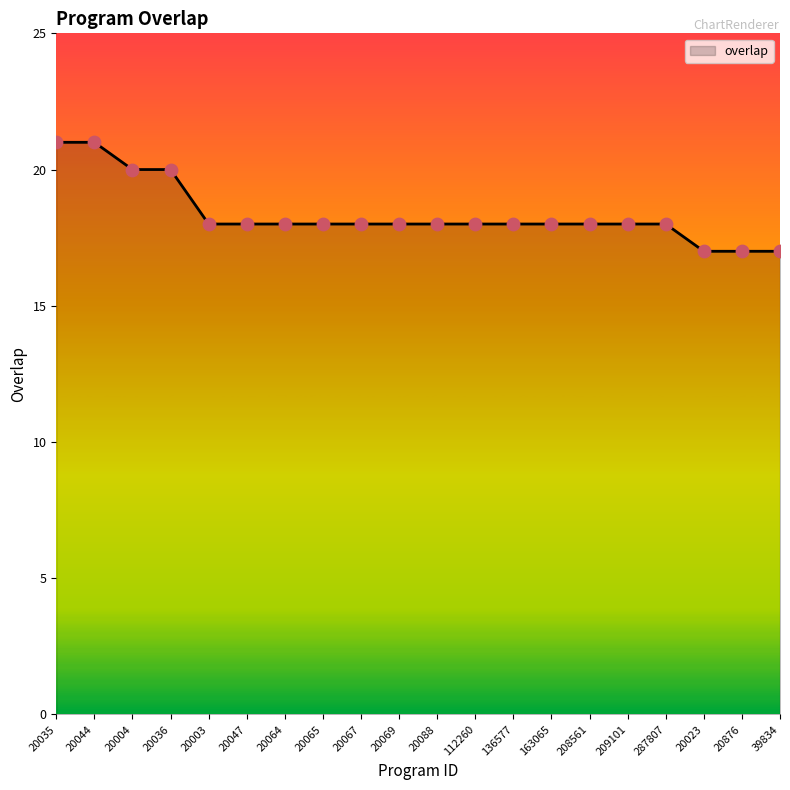

What is the change in value from 20004 to 136577?

-2